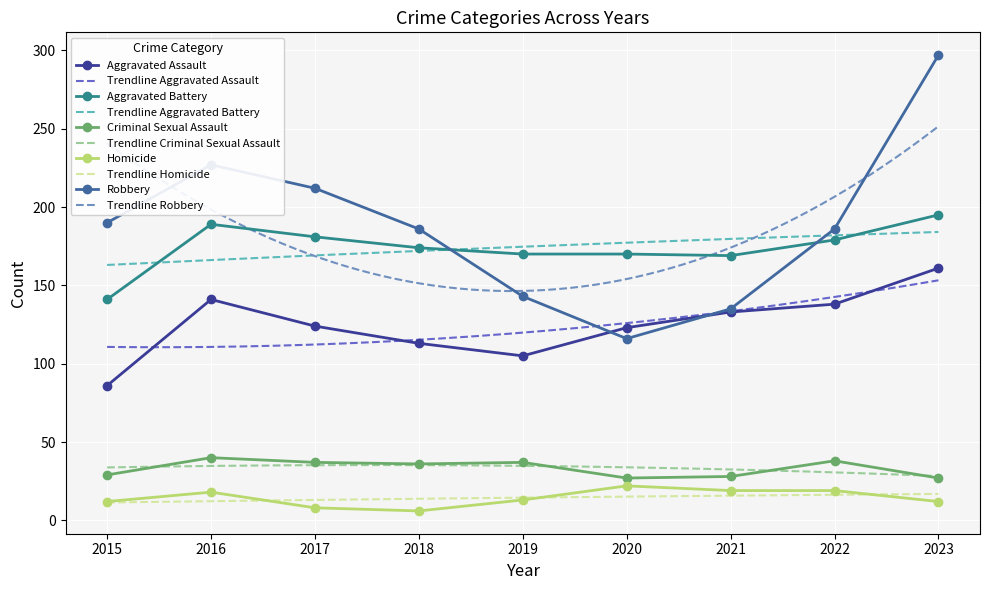

Between 2018 and 2020, which is larger?

2020